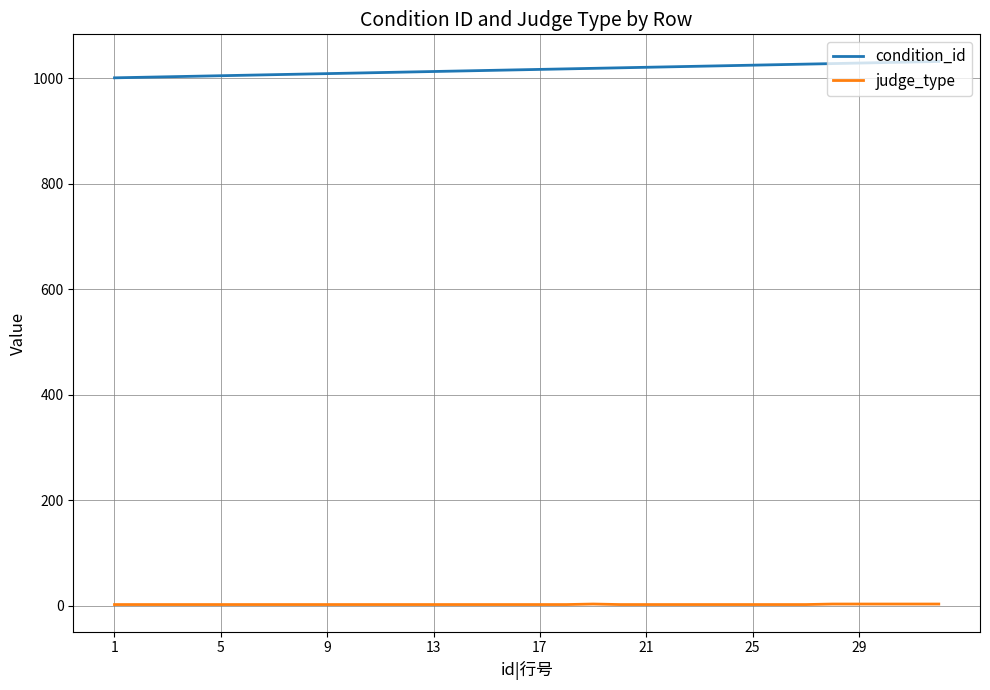

Which series has the largest total across all categories?

condition_id